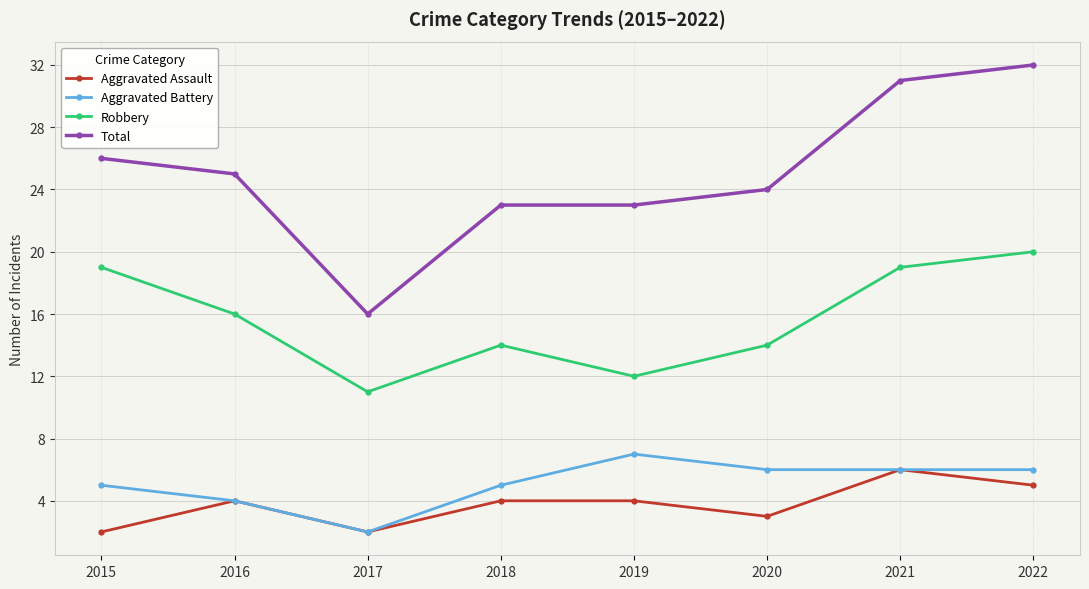

List the series in order of their peak value, lowest first.

Aggravated Assault, Aggravated Battery, Robbery, Total